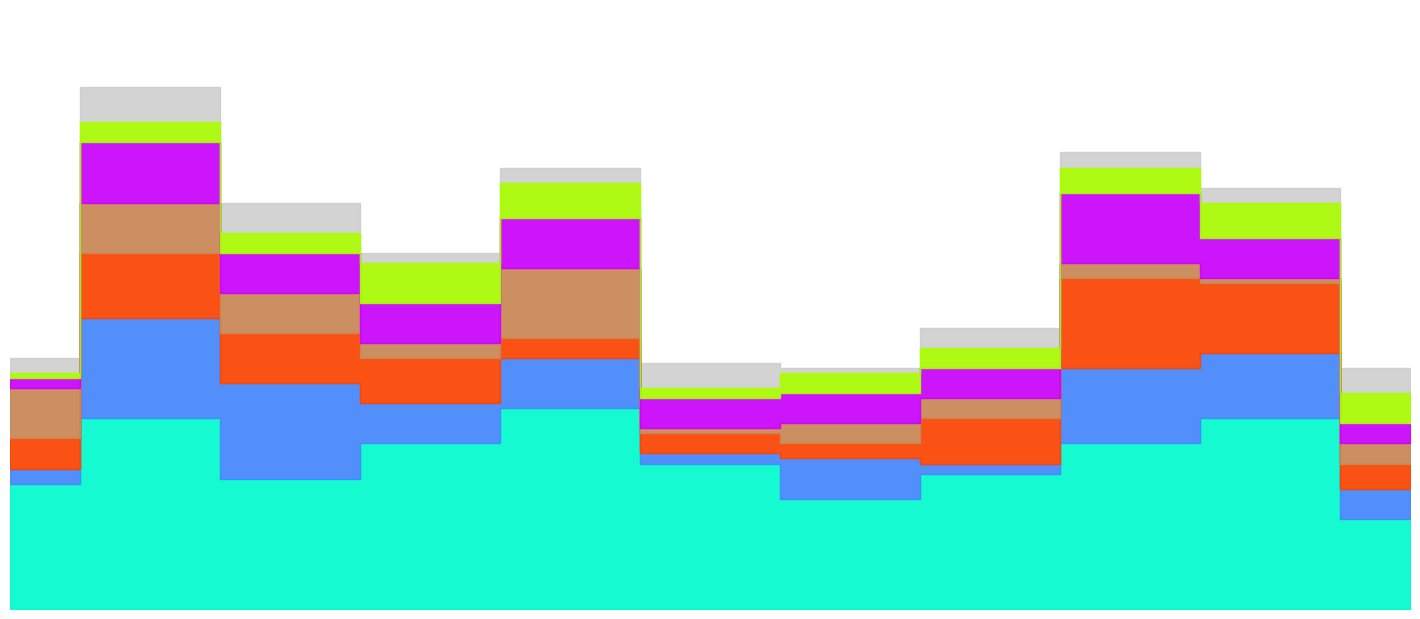

Which has a higher value, 2023 or 2021?

2023